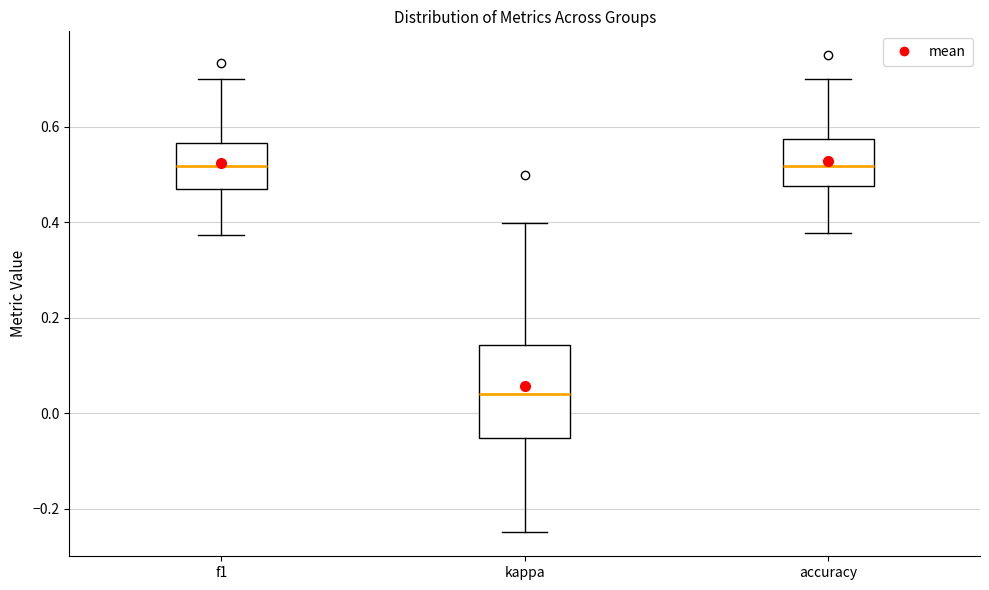

Which box has the lowest median line?

kappa